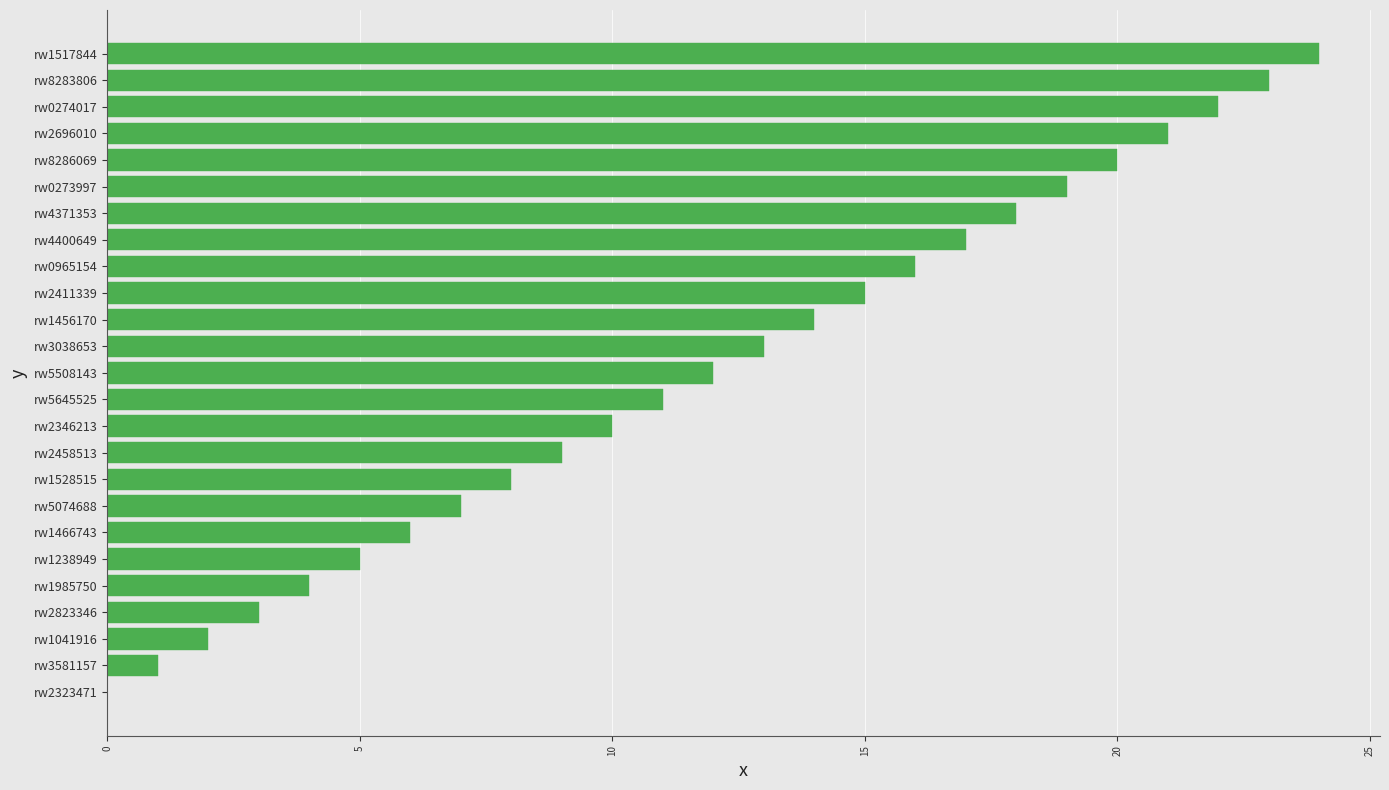

Between rw1041916 and rw0965154, which is larger?

rw0965154